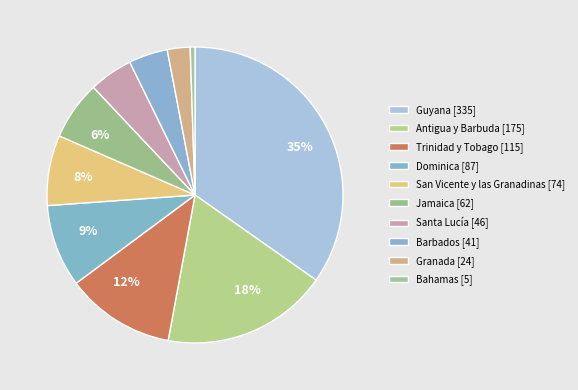

How many slices are in this pie chart?

10